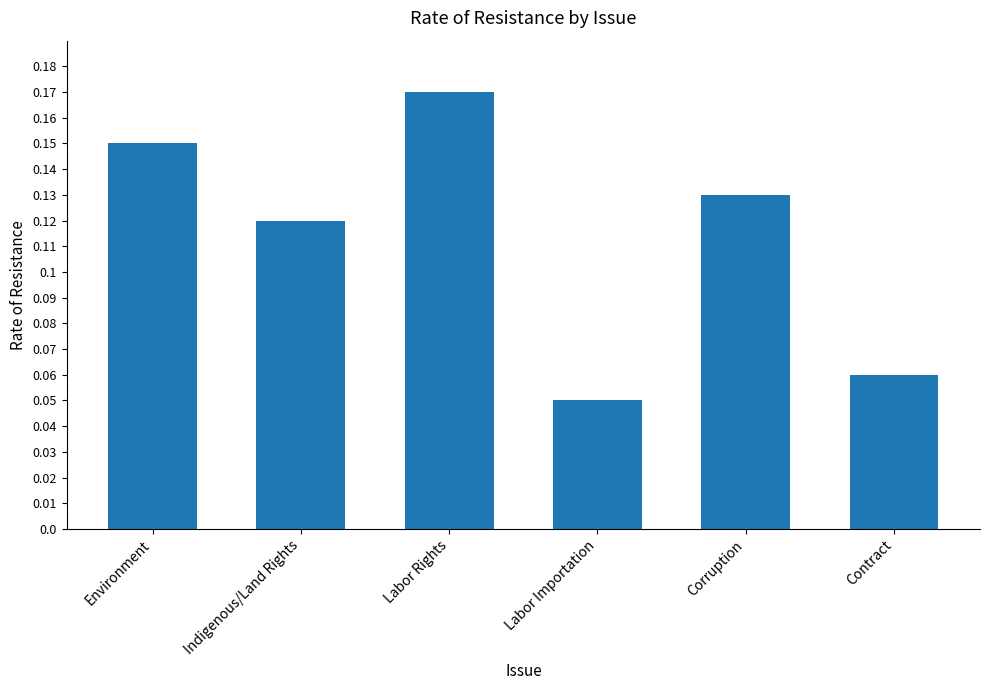

The value at Labor Rights is 0.1. True or false?

False